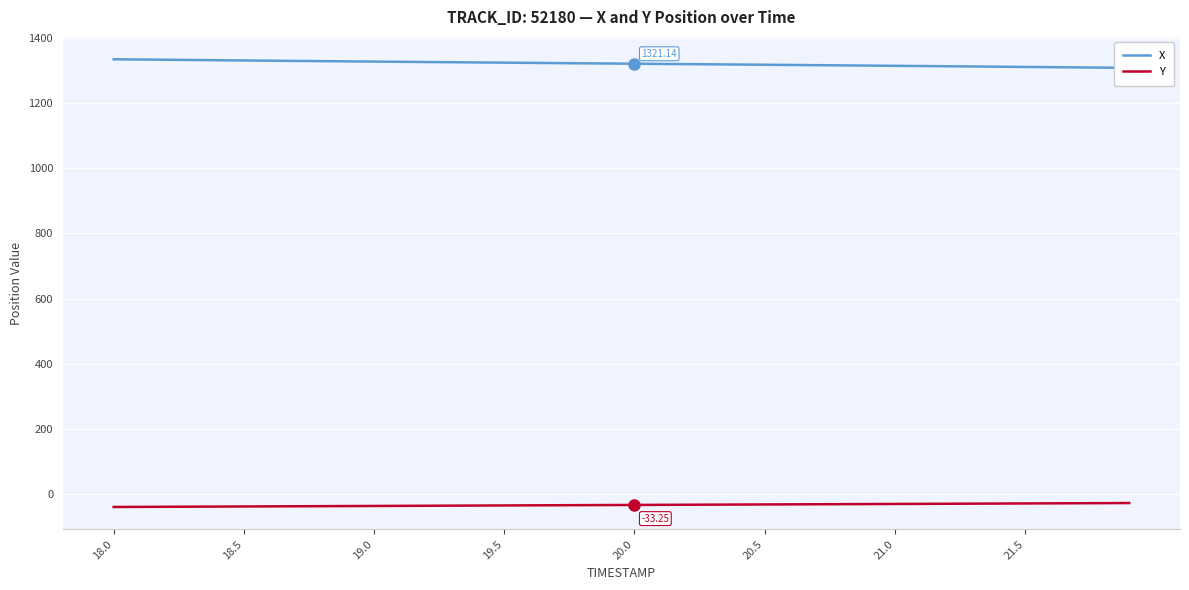

True or false: Y and X cross at least once.

False